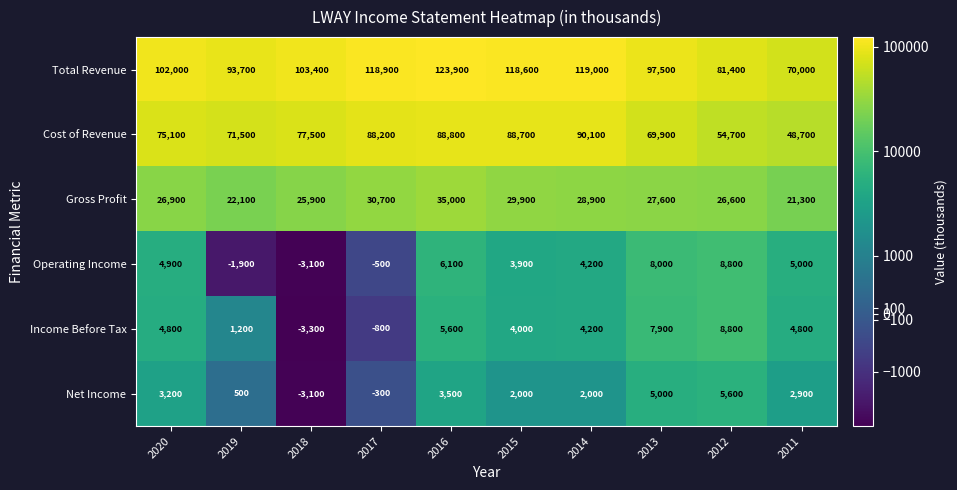

Count the number of categories in the chart.

10